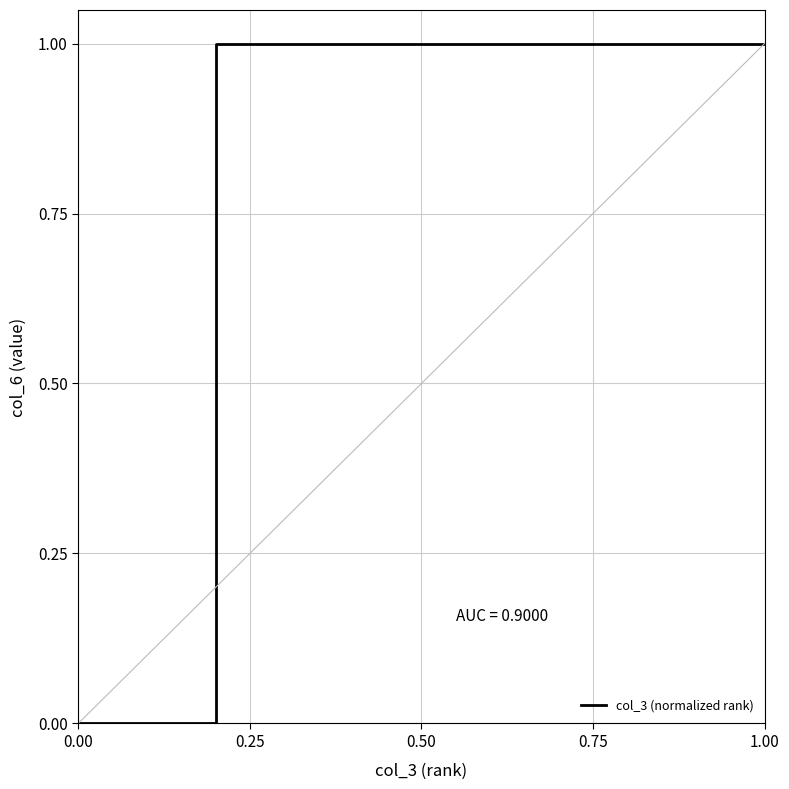

How many lines are shown in the chart?

1